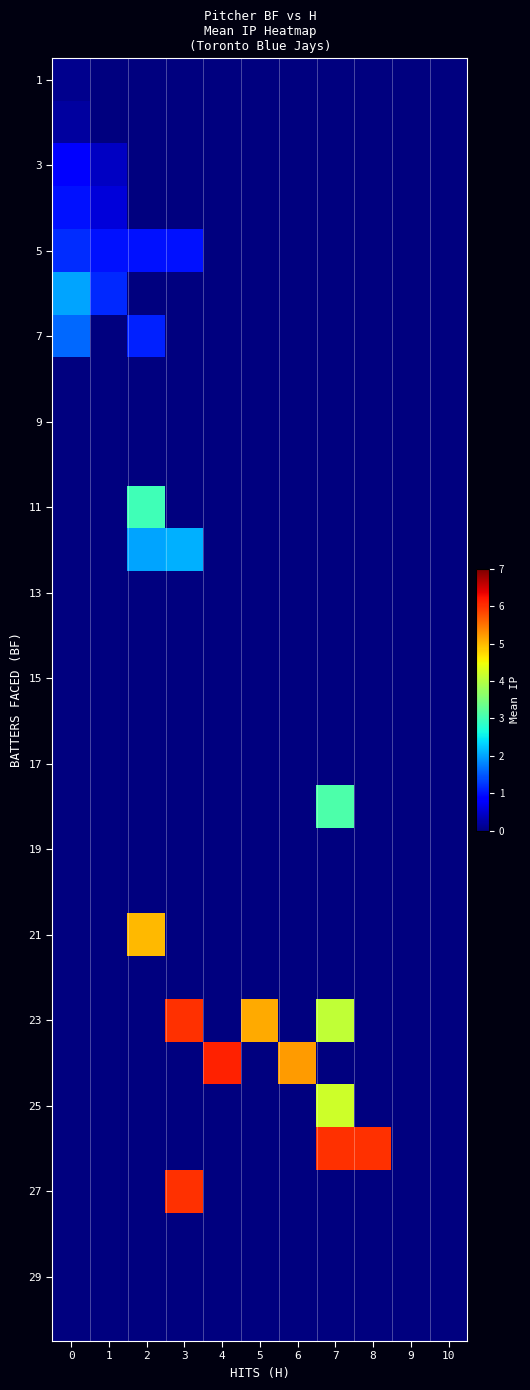

How many distinct data groups are displayed?

30